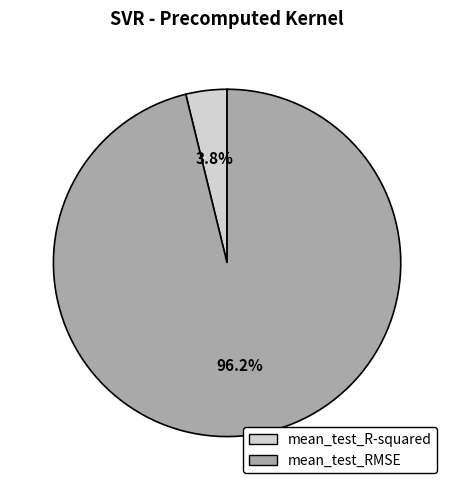

Rank the categories by value from highest to lowest.

mean_test_RMSE, mean_test_R-squared